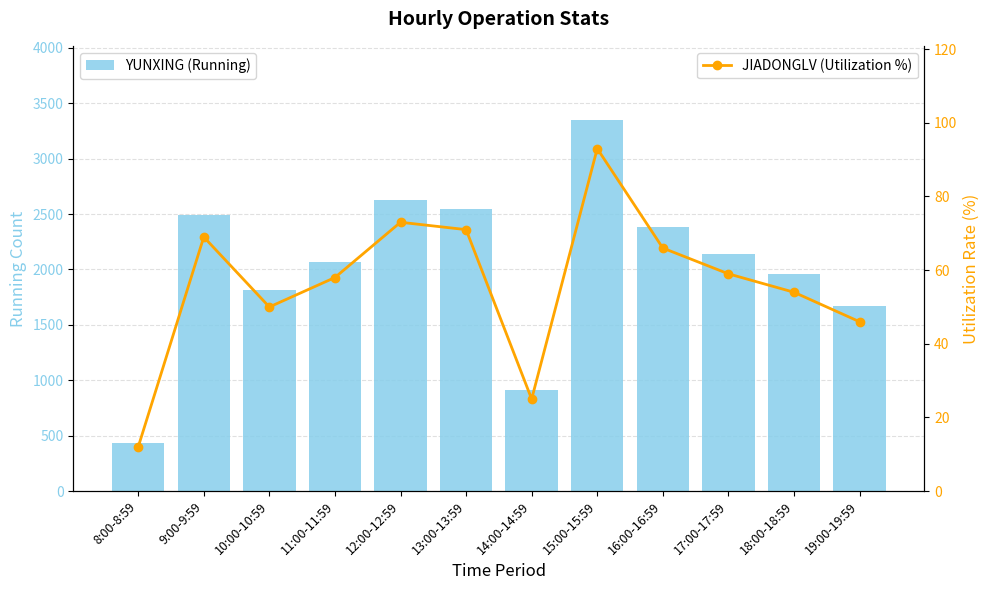

Reading right to left, extract all data points from this chart.

YUNXING (Running): 19:00-19:59=1672	18:00-18:59=1955	17:00-17:59=2137	16:00-16:59=2383	15:00-15:59=3348	14:00-14:59=909	13:00-13:59=2543	12:00-12:59=2630	11:00-11:59=2070	10:00-10:59=1816	9:00-9:59=2487	8:00-8:59=430
JIADONGLV (Utilization %): 19:00-19:59=46	18:00-18:59=54	17:00-17:59=59	16:00-16:59=66	15:00-15:59=93	14:00-14:59=25	13:00-13:59=71	12:00-12:59=73	11:00-11:59=58	10:00-10:59=50	9:00-9:59=69	8:00-8:59=12